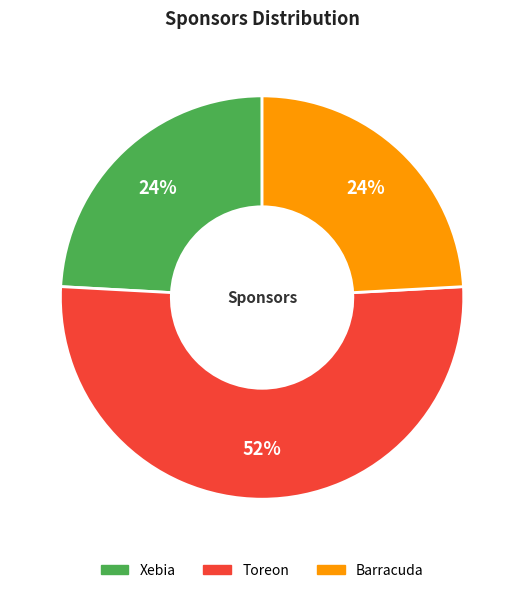

To the nearest percent, what is the difference between the largest and smallest slice percentages?

28%